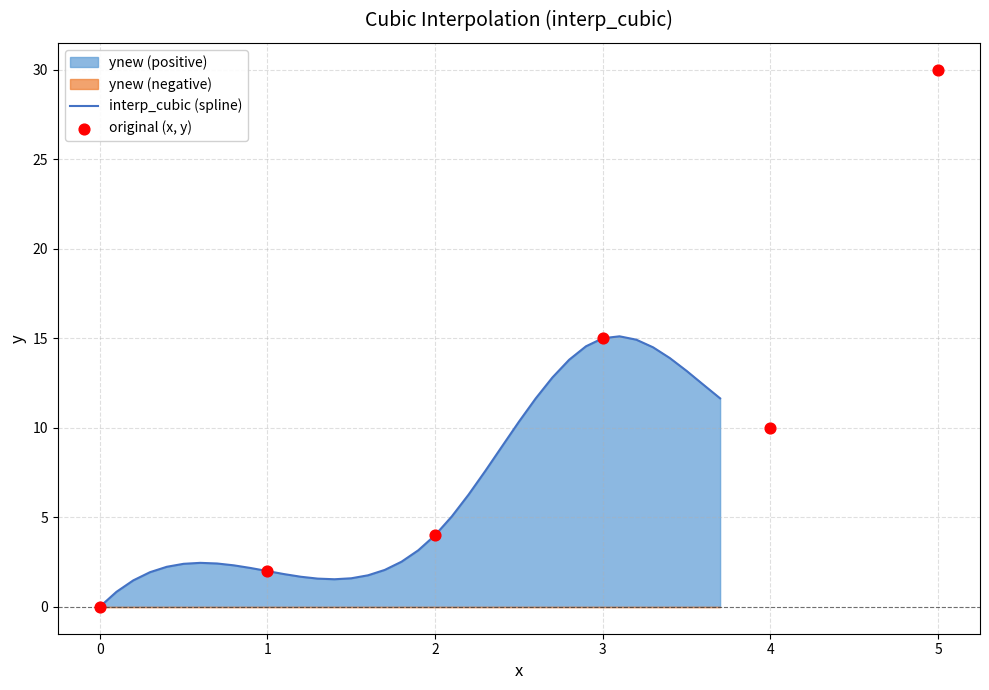

What is the highest value of the interp_cubic (spline) series?

15.1